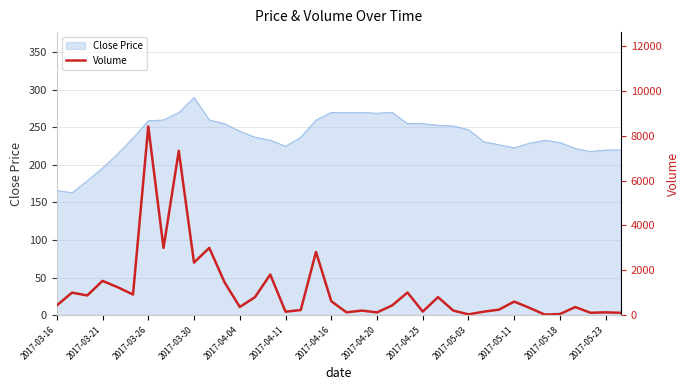

How many interior local valleys (lower than both neighbors) does the data have?

12